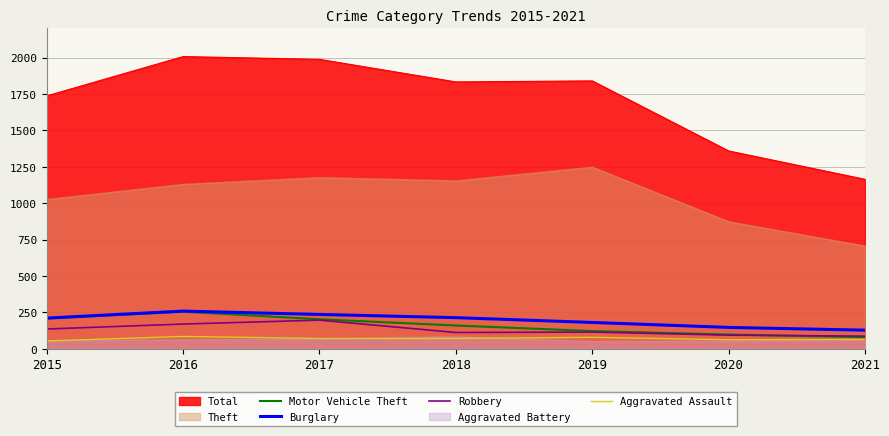

The value of Aggravated Assault at 2021 is 64. True or false?

True